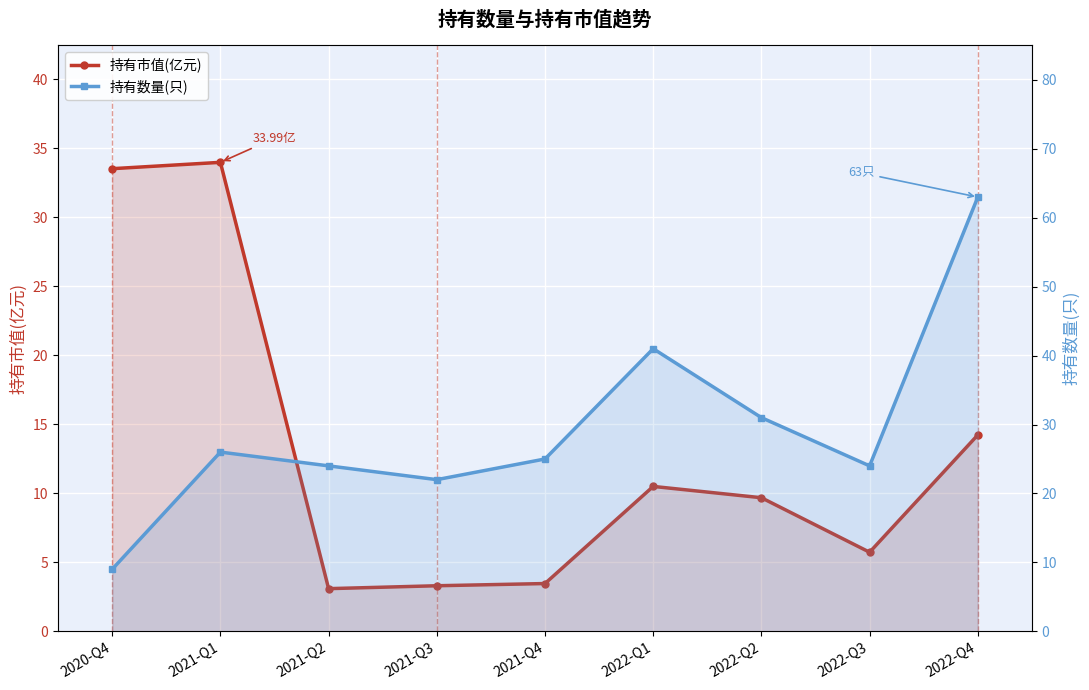

What is the greatest value displayed?

63.0